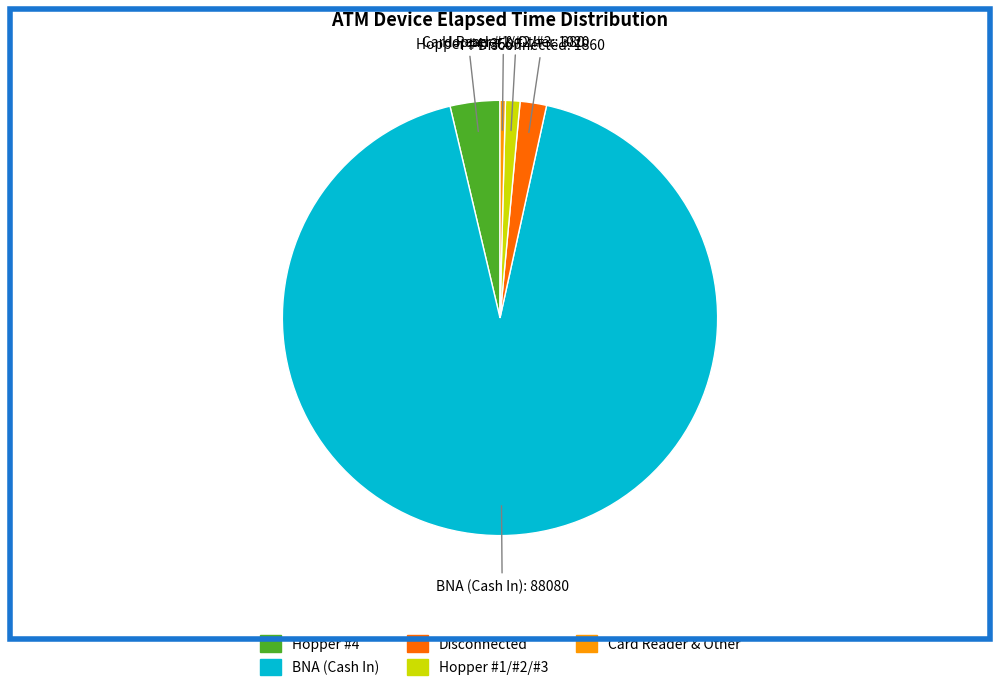

Is it true that Card Reader & Other is 0% of the pie?

True